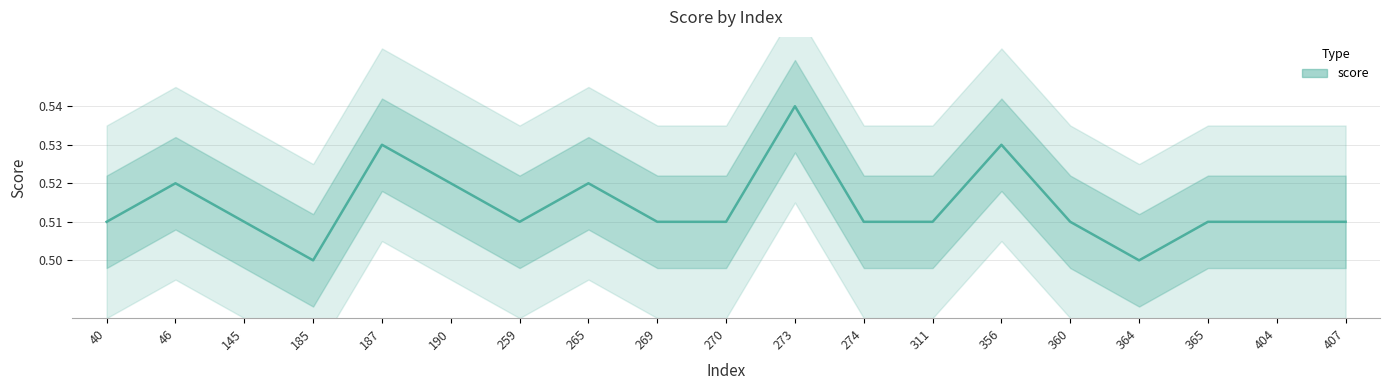

Reading right to left, what are all the values shown in this chart?

407=0.5	404=0.5	365=0.5	364=0.5	360=0.5	356=0.5	311=0.5	274=0.5	273=0.5	270=0.5	269=0.5	265=0.5	259=0.5	190=0.5	187=0.5	185=0.5	145=0.5	46=0.5	40=0.5